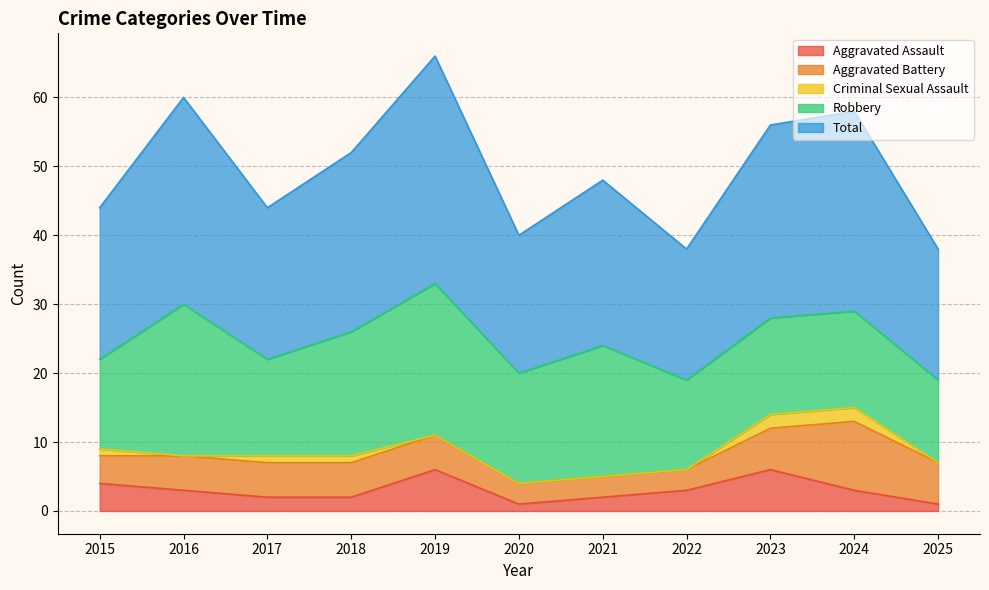

True or false: Aggravated Battery has a value of 5 at 2017.

True